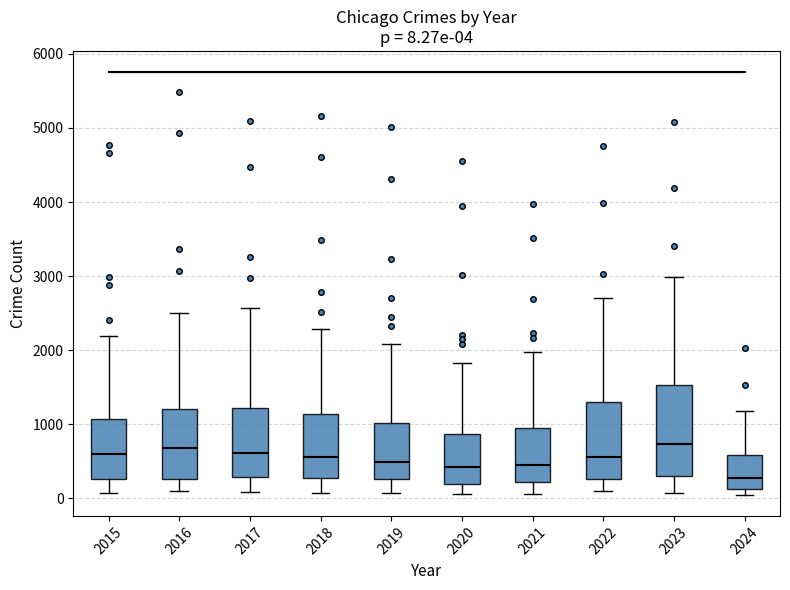

Which box has the lowest median line?

2024